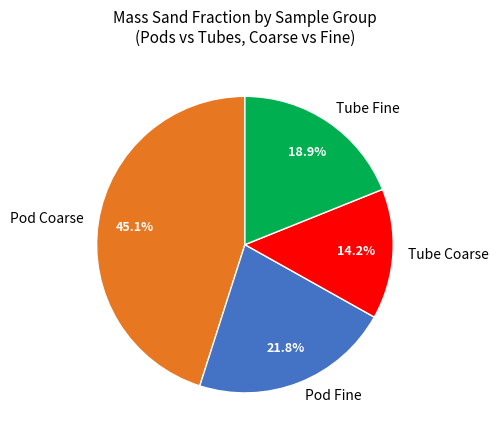

How many slices are in this pie chart?

4